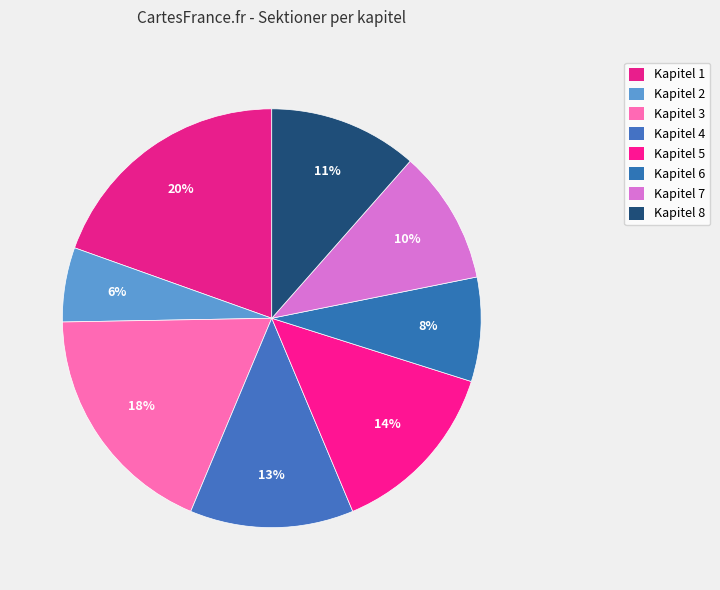

To the nearest percent, what is the difference between the largest and smallest slice percentages?

14%